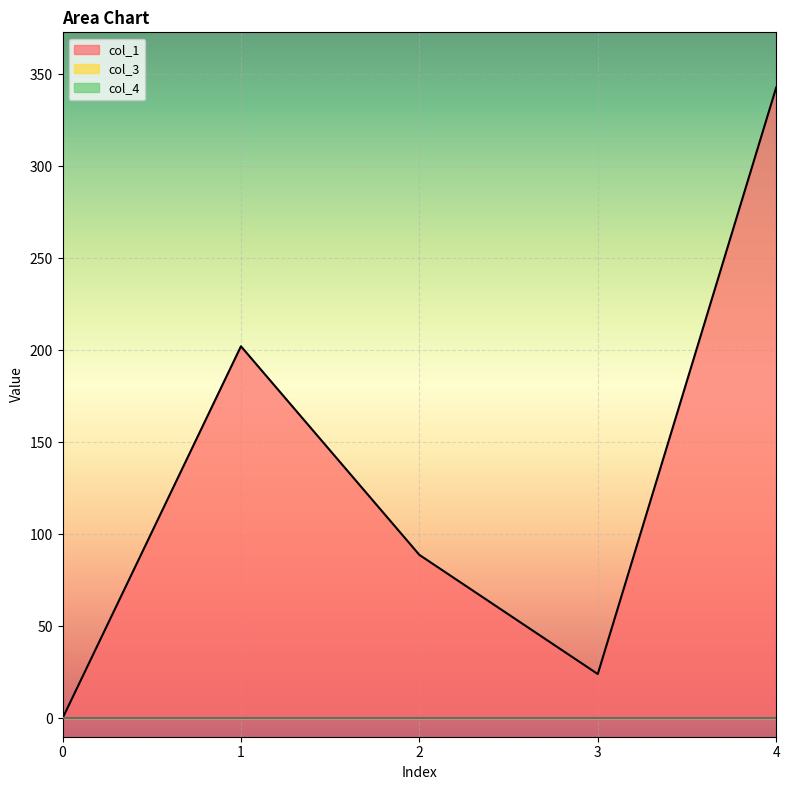

Which label corresponds to the largest value in the chart?

4